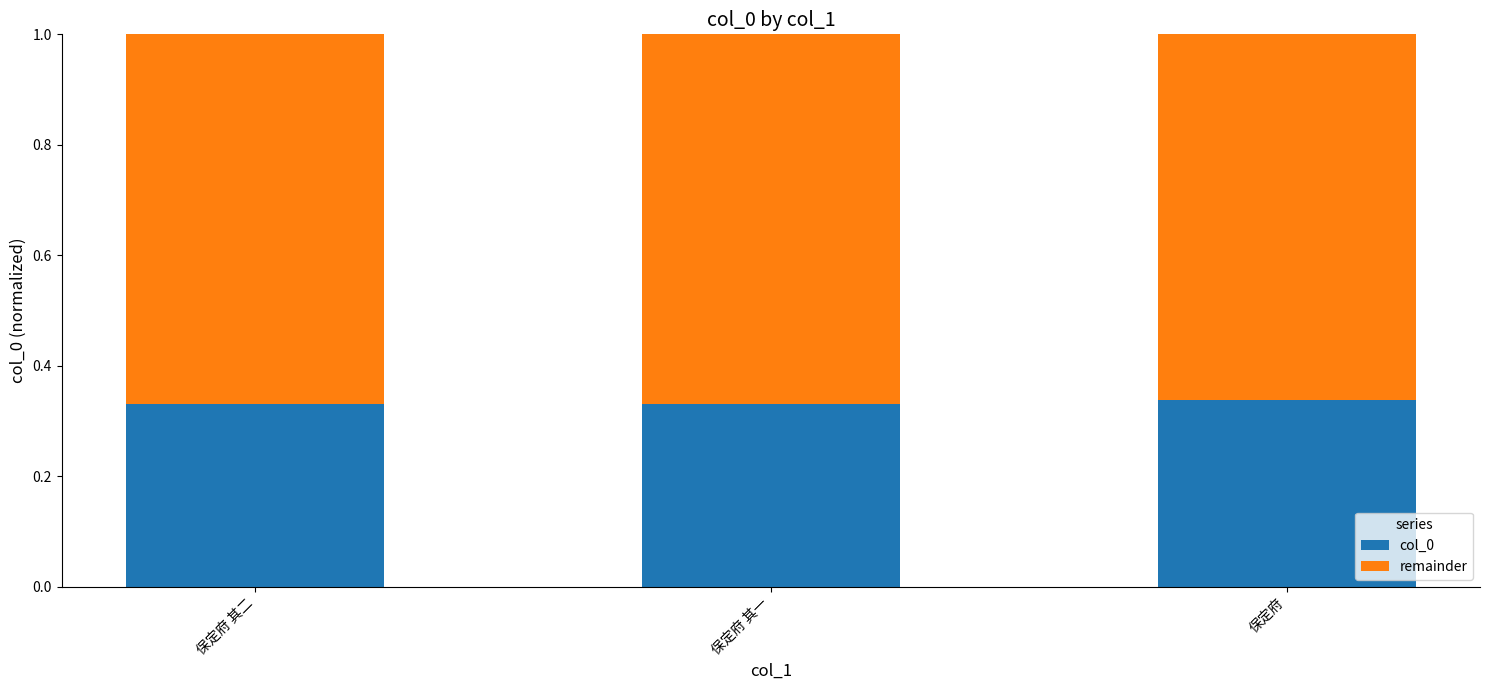

How many col_0 values are between 0 and 1?

3